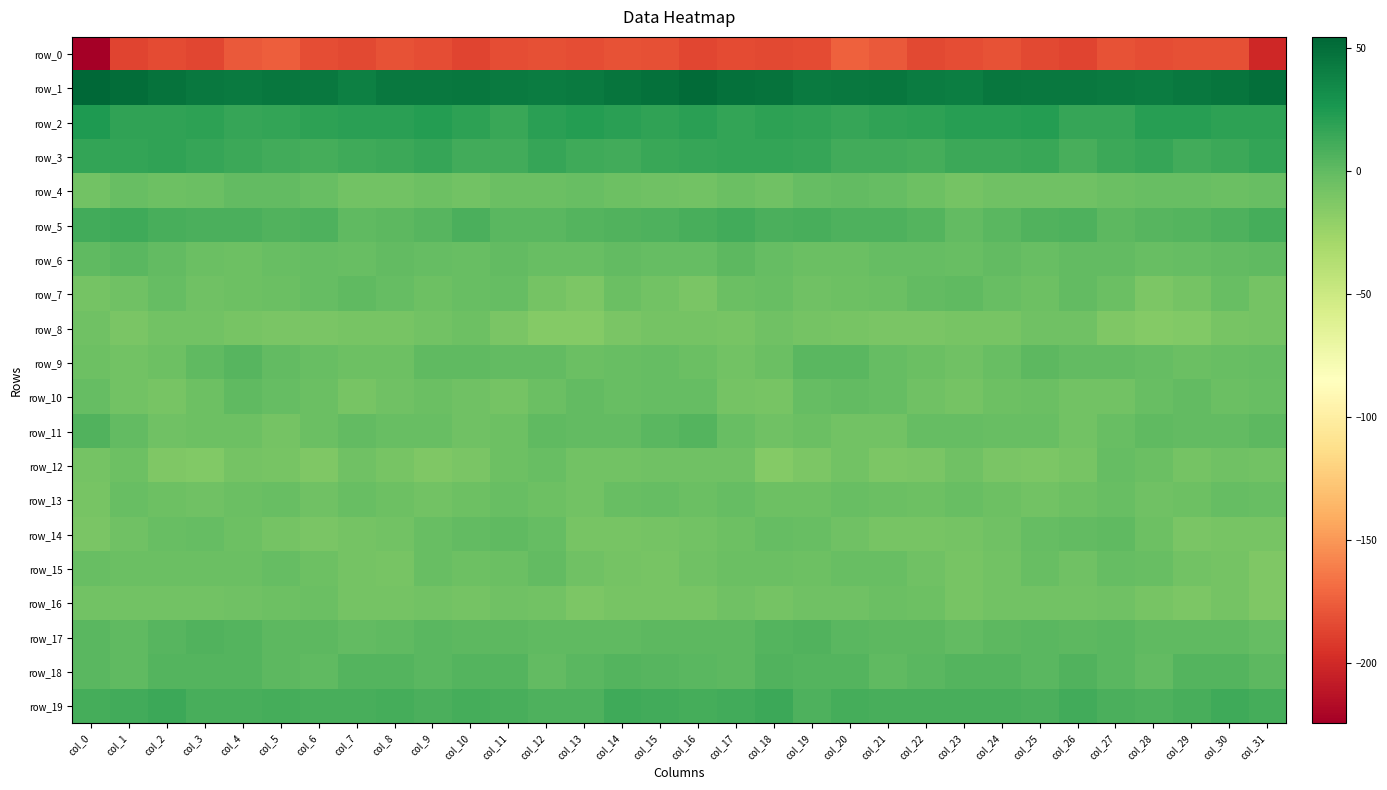

Which series has the largest total across all categories?

row_1